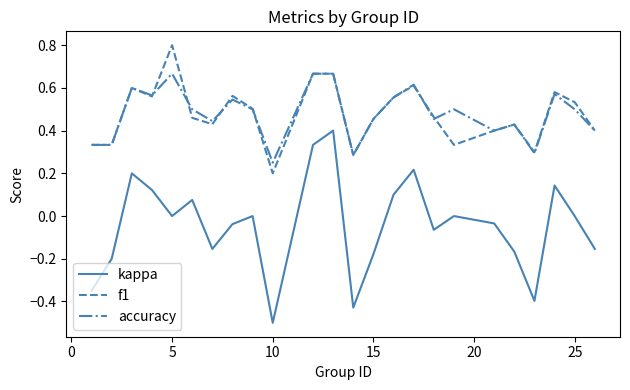

True or false: f1 and kappa intersect in this chart.

False